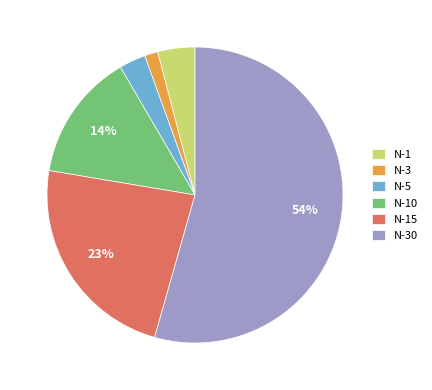

To the nearest percent, what is the difference between the N-1 and N-5 slice percentages?

1%